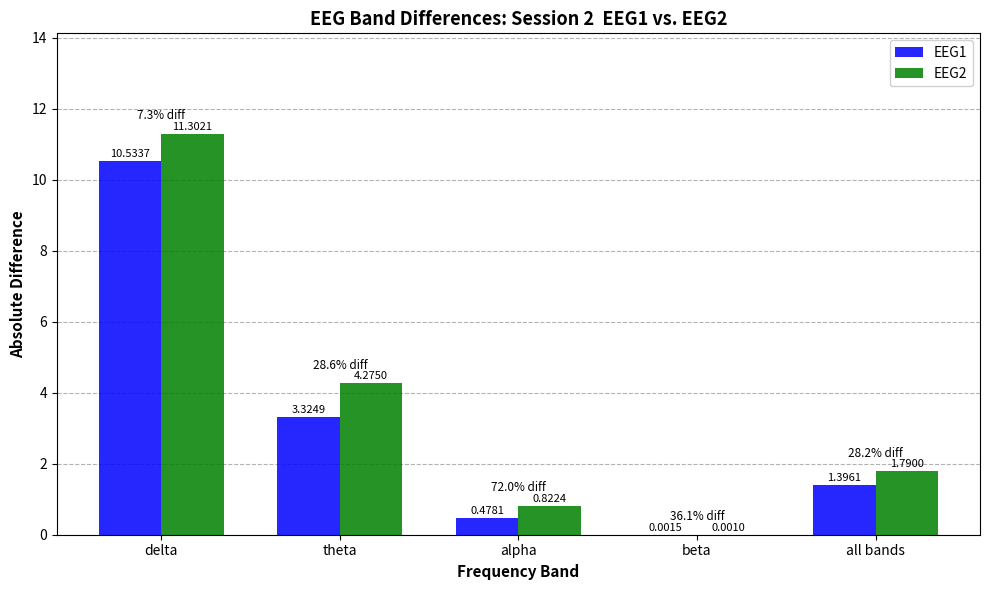

Are the bars horizontal?

No